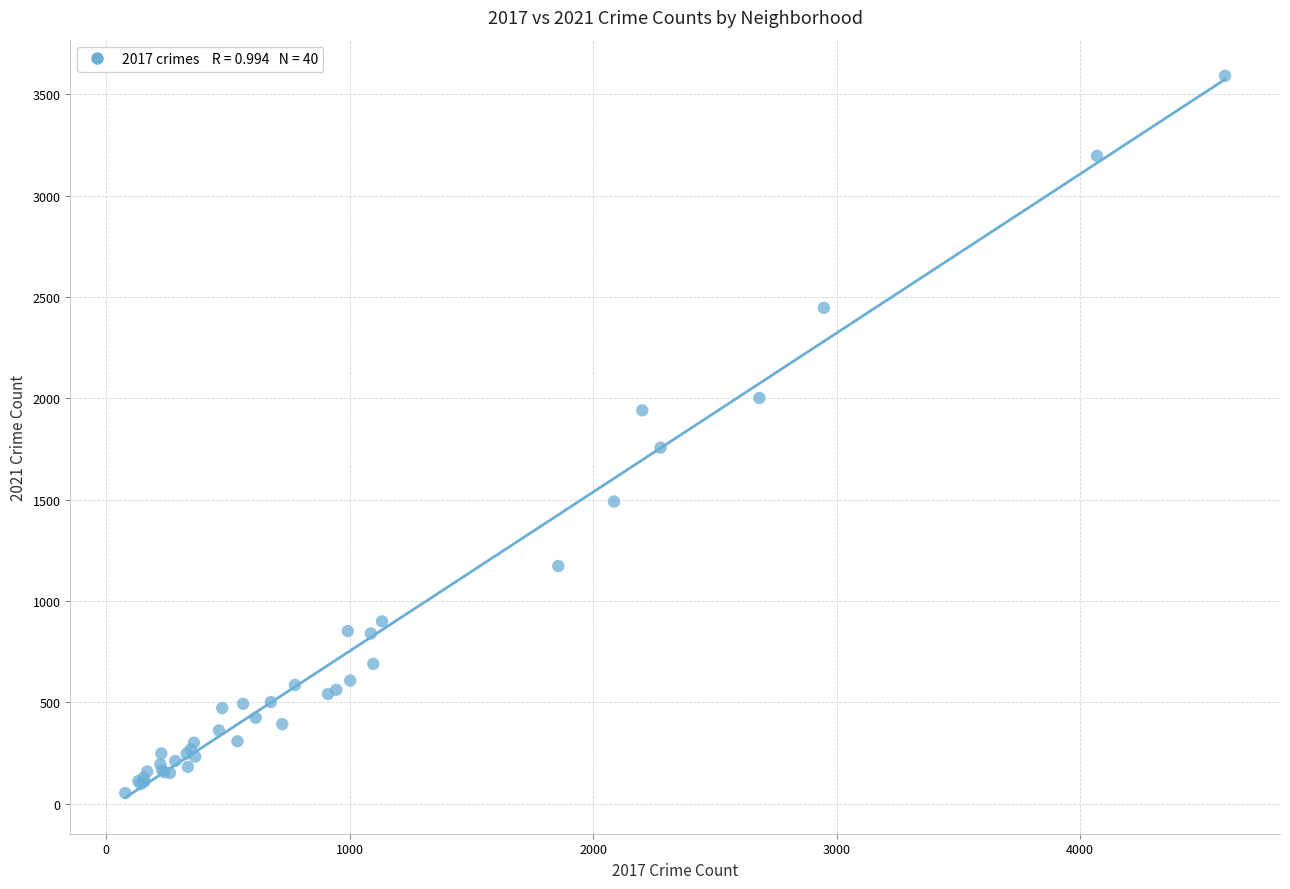

What Y value in the scatter plot is closest to 1822?

1757